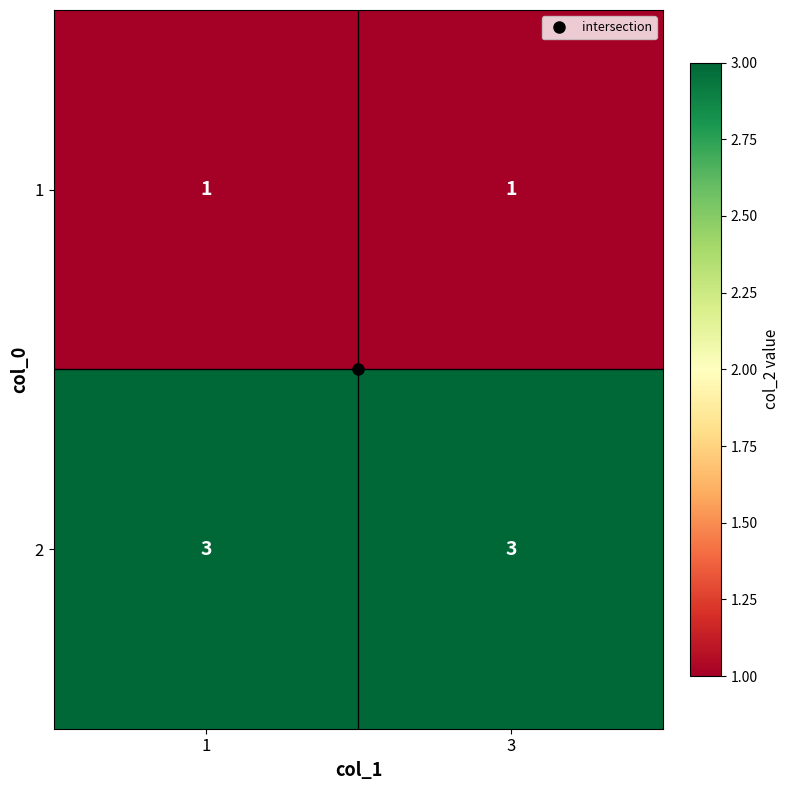

Rank the series at 3 from lowest to highest value.

1, 2